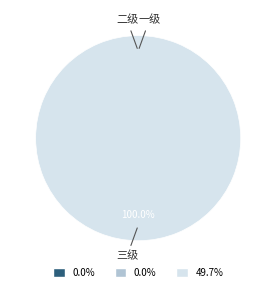

Which slice represents more than half of the pie?

三级